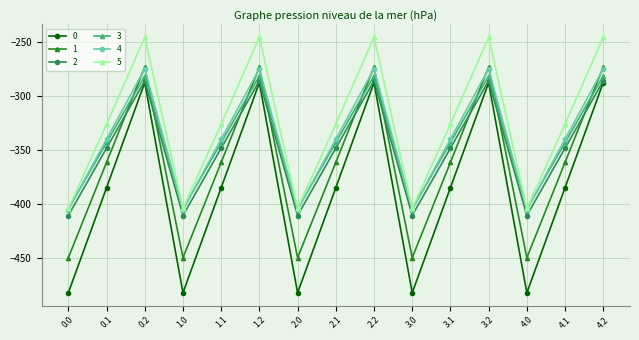

True or false: 0 has more than 1 points higher than both neighbors.

True